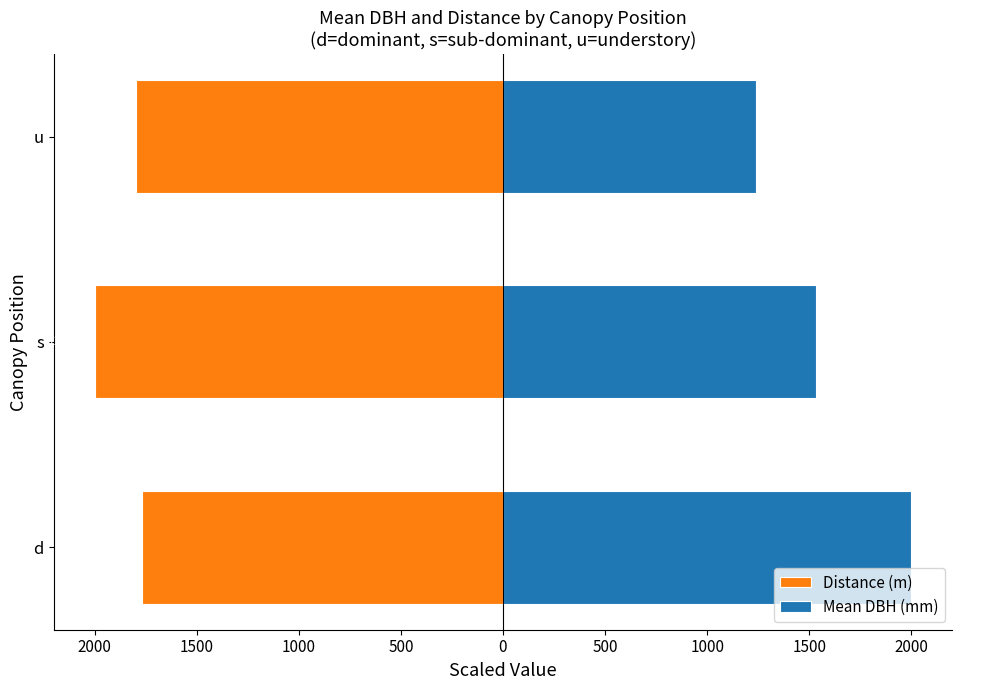

The Distance (m) series shows -2844.1 at 1500. True or false?

False